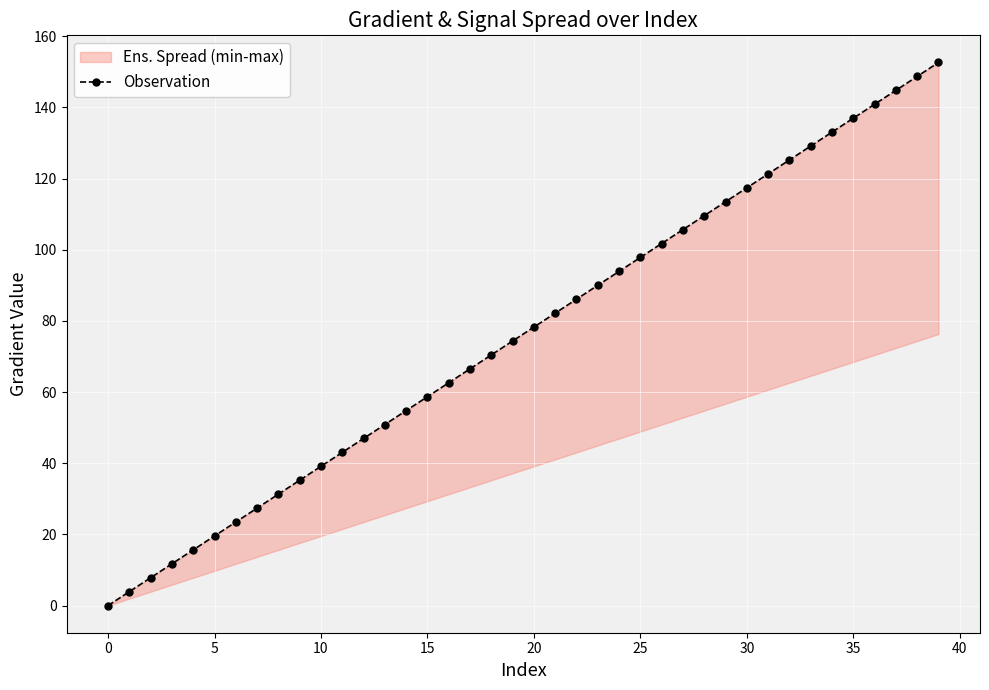

Where is the data nearest to the value 76?

19